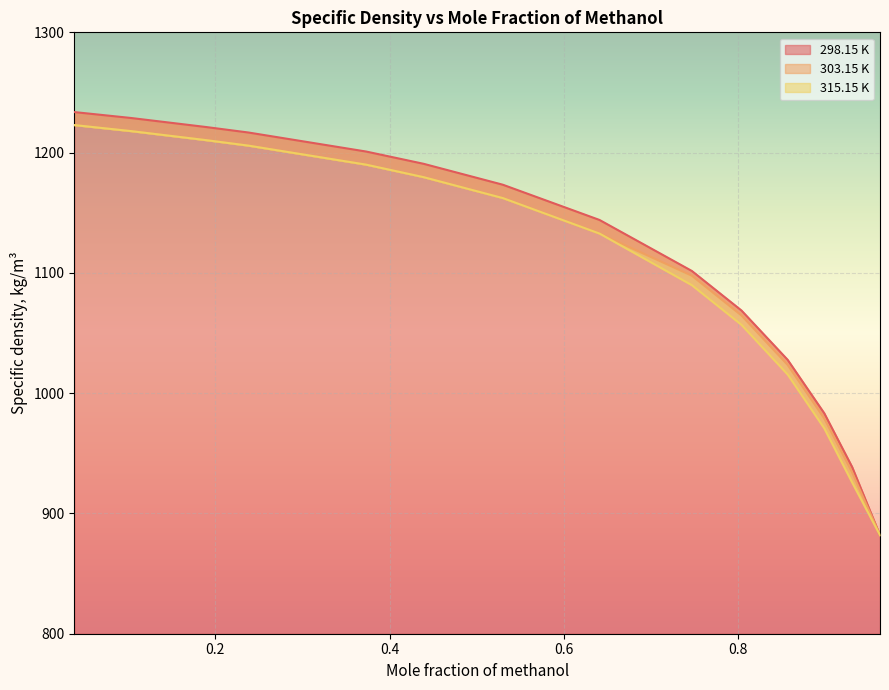

What is the minimum value for 298.15 K?

881.9